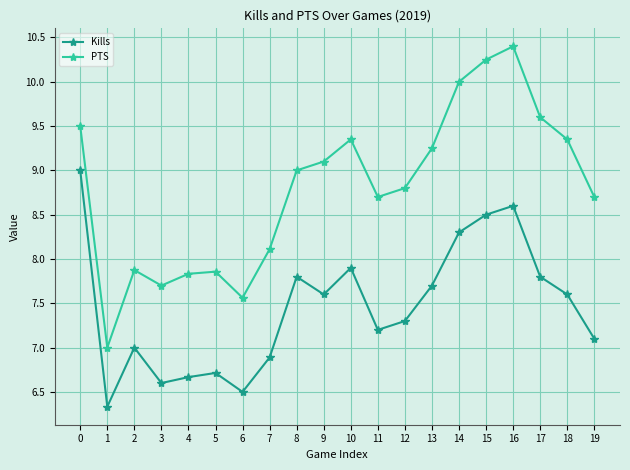

What is the difference between the highest and lowest values at 8?

1.2